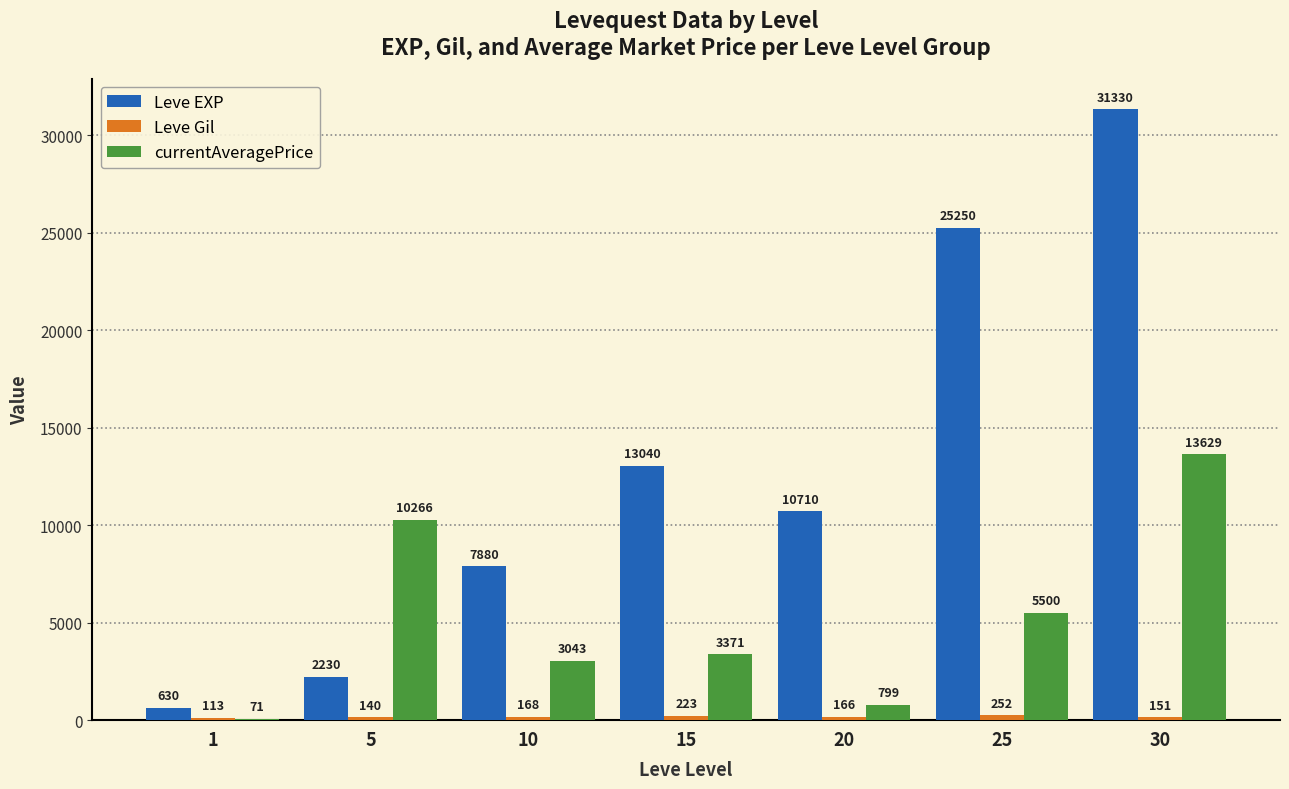

Between 10 and 15, which series saw the biggest shift?

Leve EXP